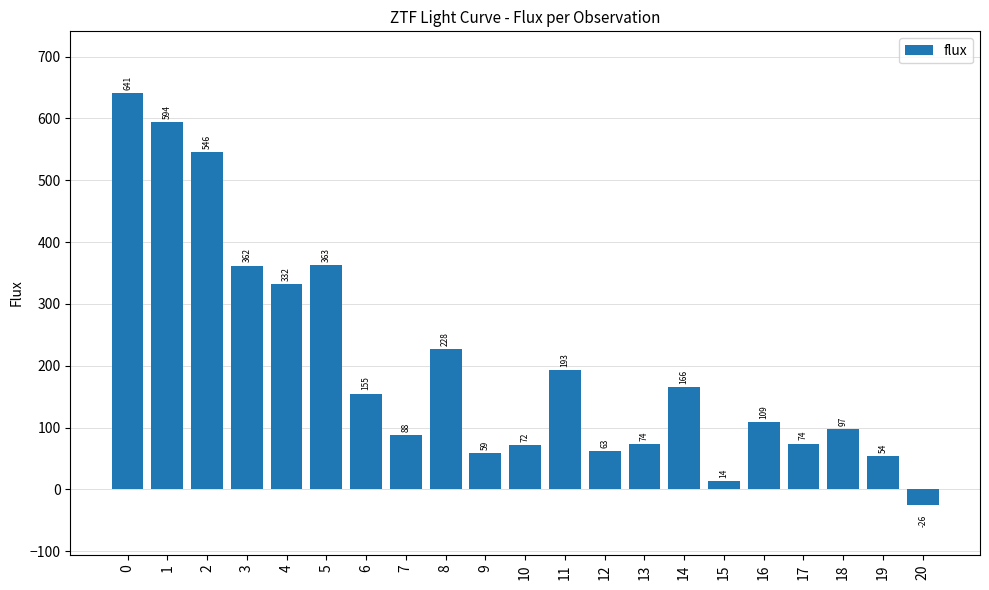

Which has a higher value, 6 or 10?

6